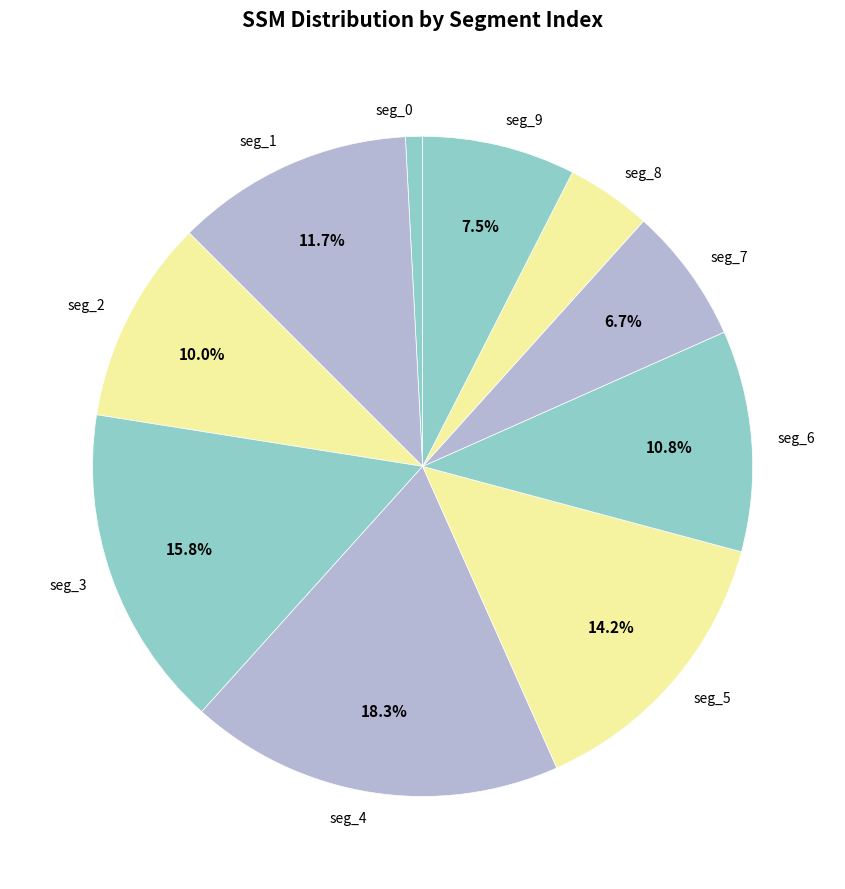

Rank the categories by value from highest to lowest.

seg_4, seg_3, seg_5, seg_1, seg_6, seg_2, seg_9, seg_7, seg_8, seg_0